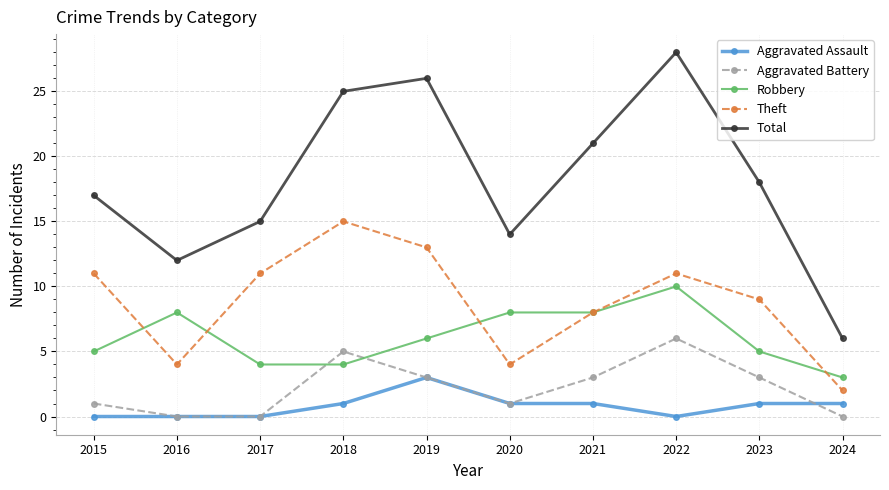

What is the maximum value shown in the chart?

28